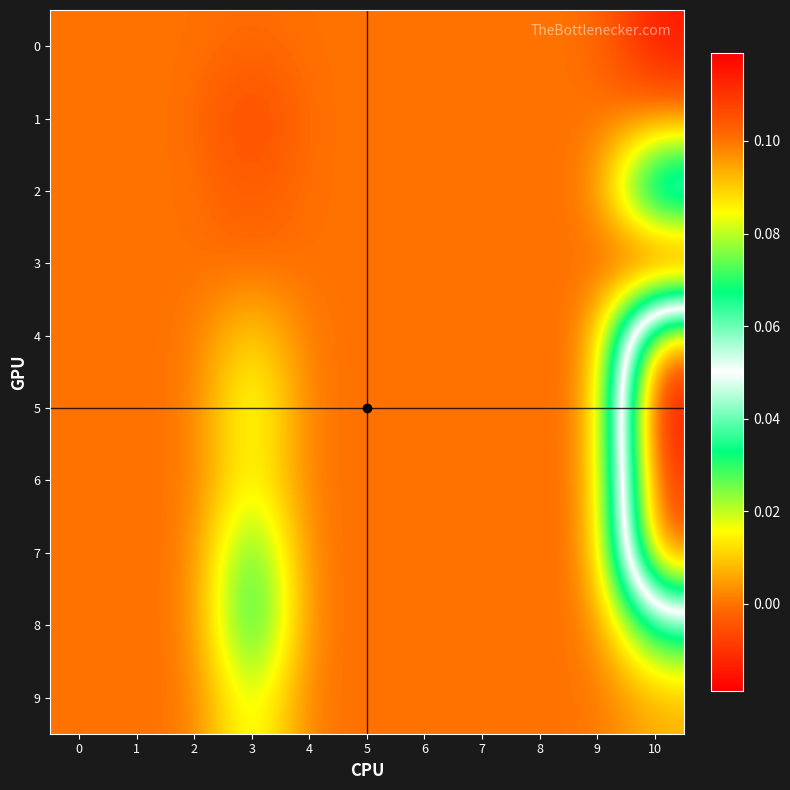

Which series has the largest total across all categories?

5